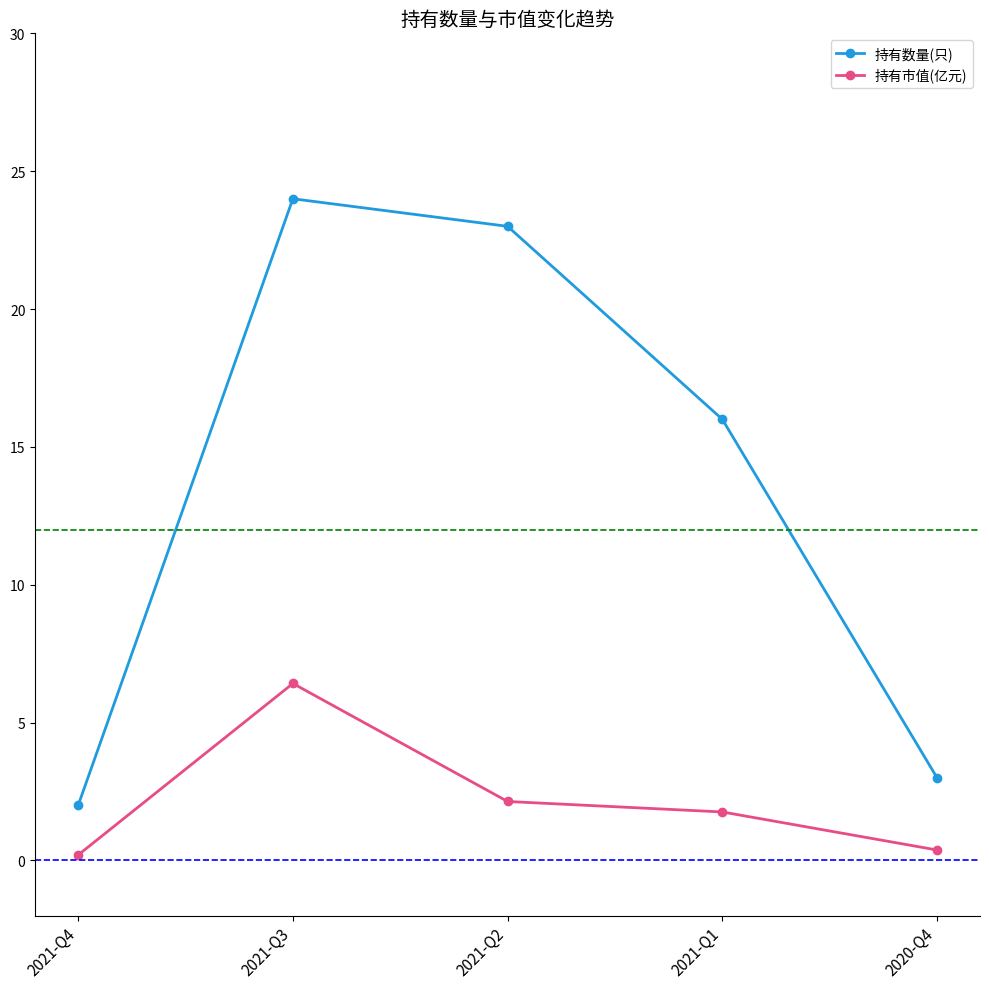

How many lines are shown in the chart?

2